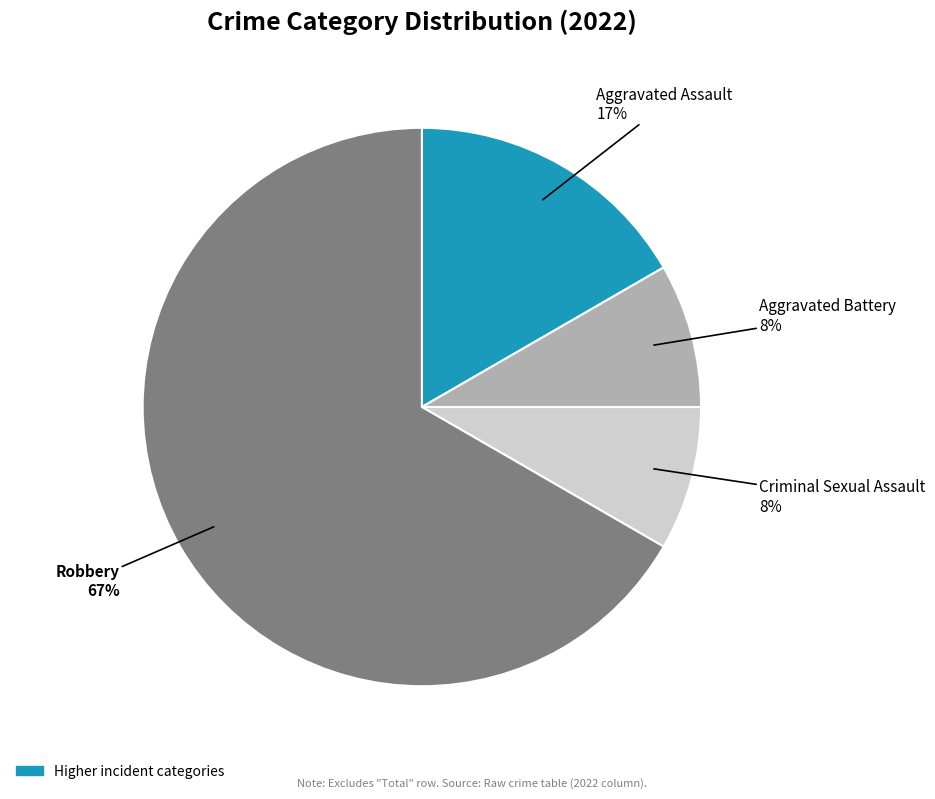

To the nearest percent, what is the average slice percentage?

25%